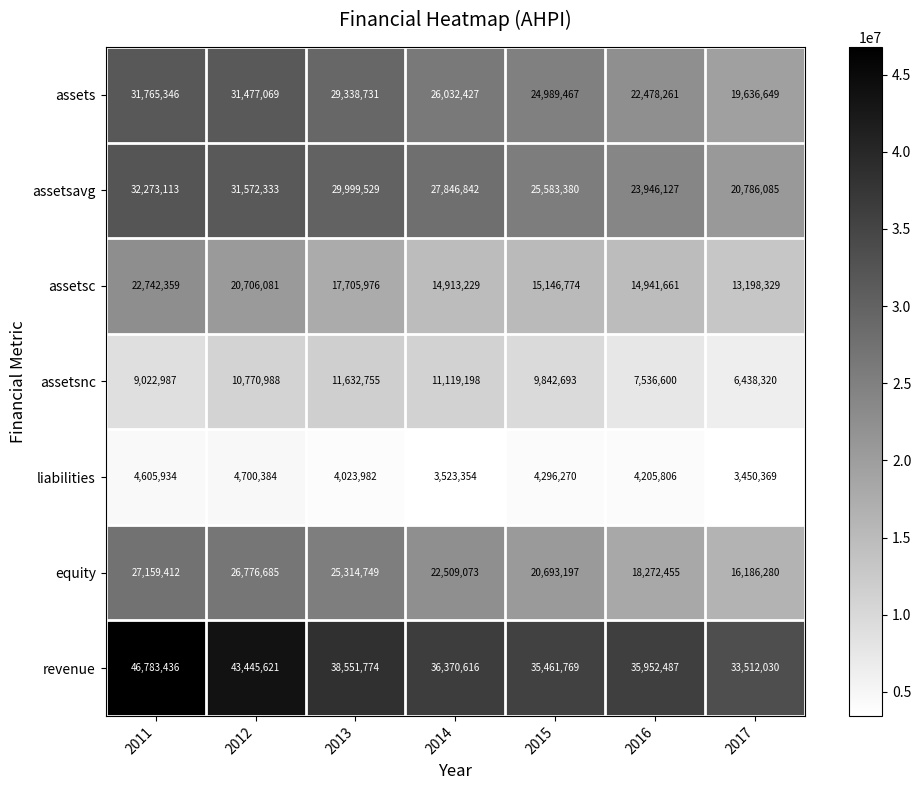

The assetsc series shows 10444450 at 2016. True or false?

False